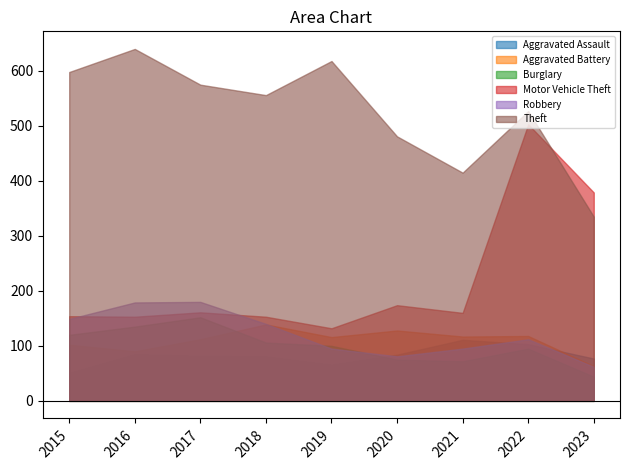

True or false: Motor Vehicle Theft has more than 0 points higher than both neighbors.

True